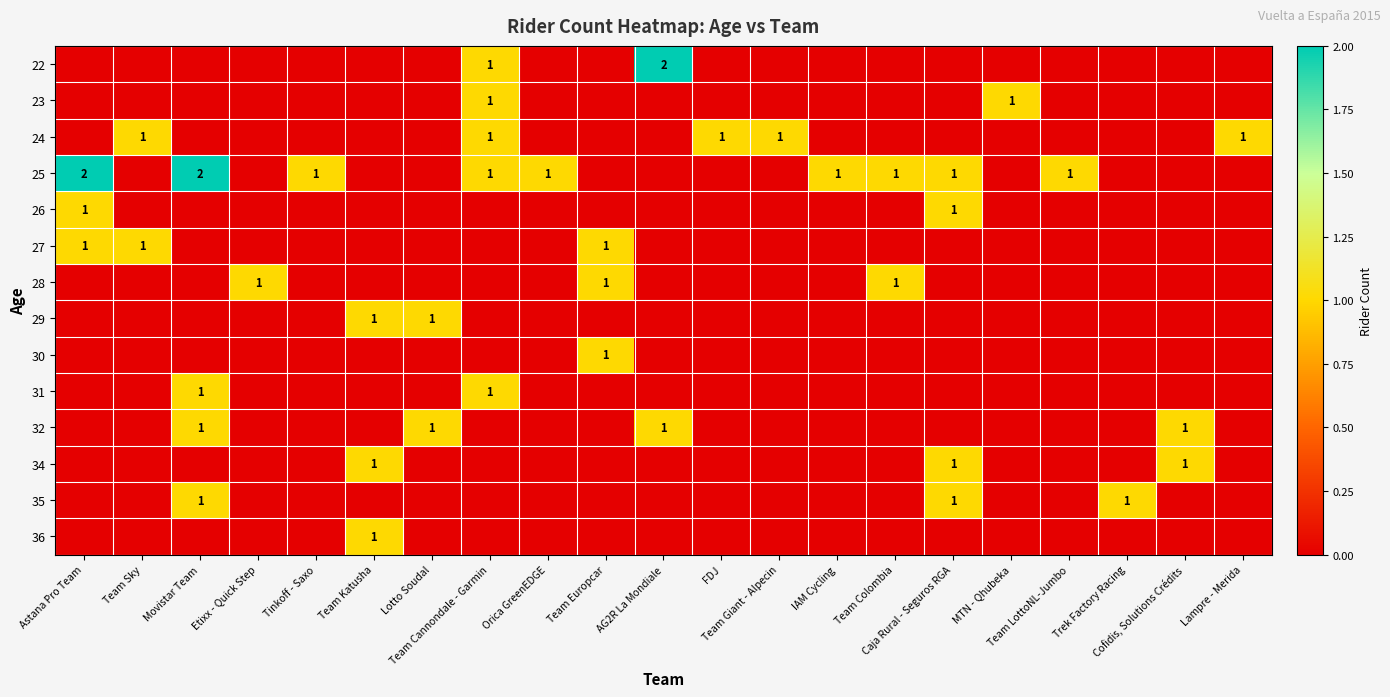

What is the difference between the maximum and minimum values in the 27 series?

1